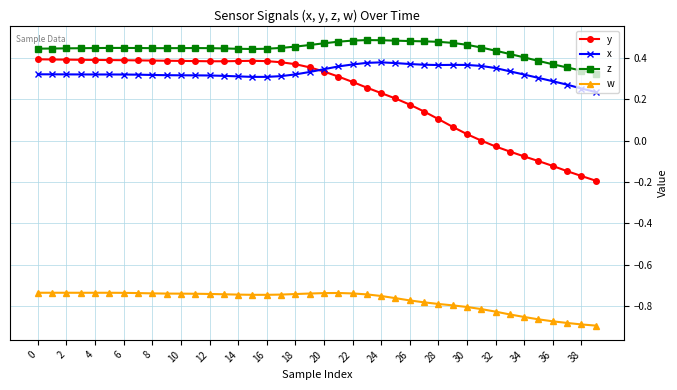

True or false: x and z cross at least once.

False